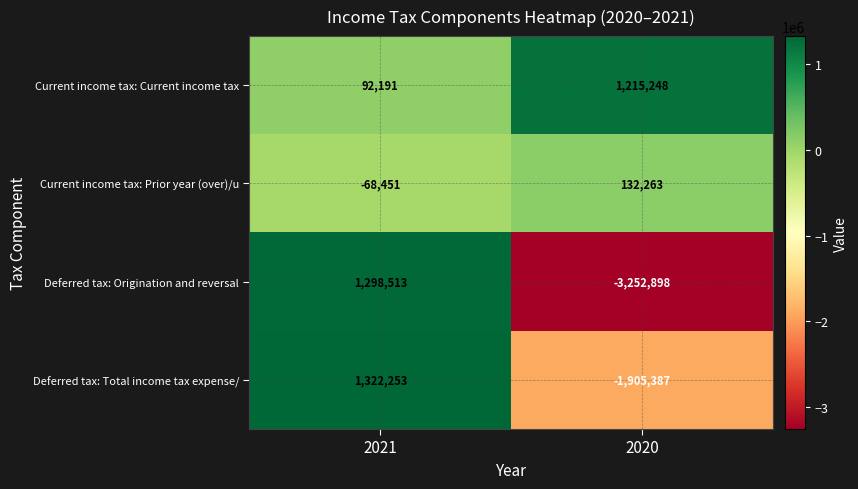

What is the average value of the Current income tax: Current income tax series?

653720